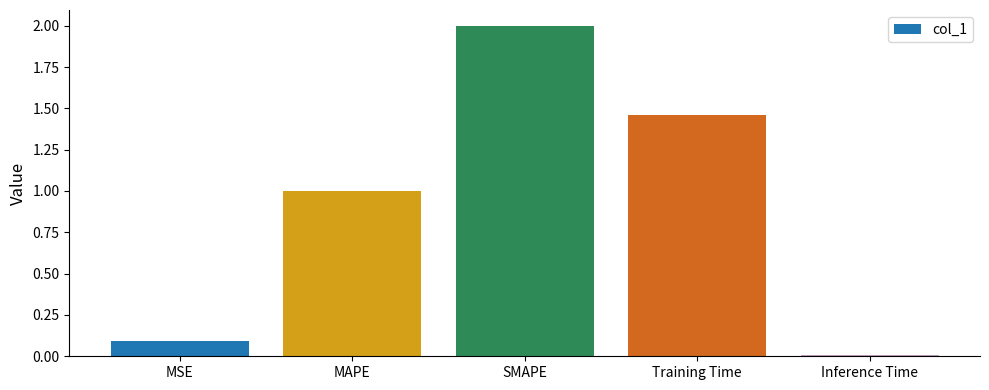

Between MAPE and Inference Time, which is larger?

MAPE